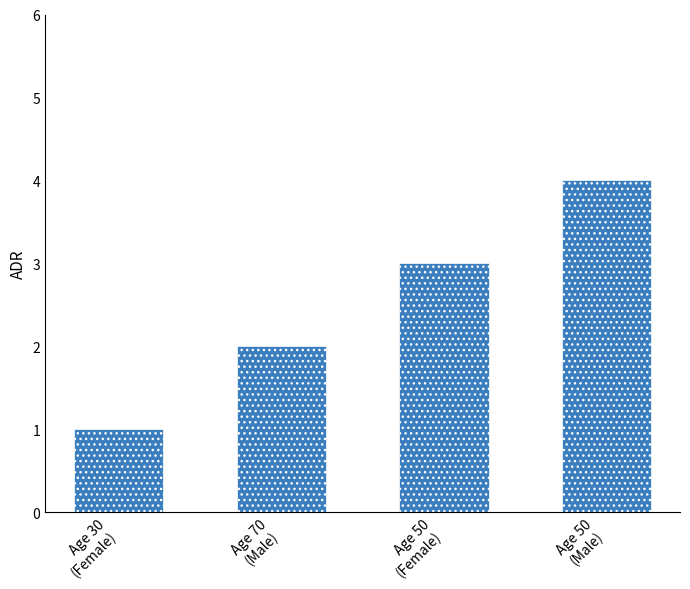

What is the difference between the maximum and minimum values?

3